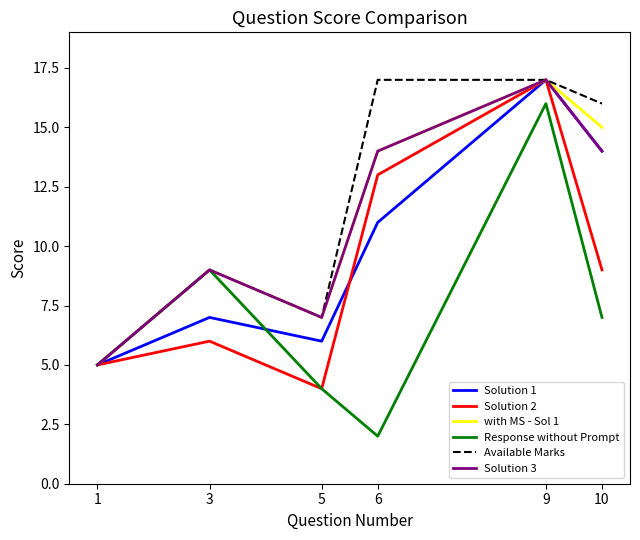

Between 3 and 5, which series saw the biggest shift?

Response without Prompt